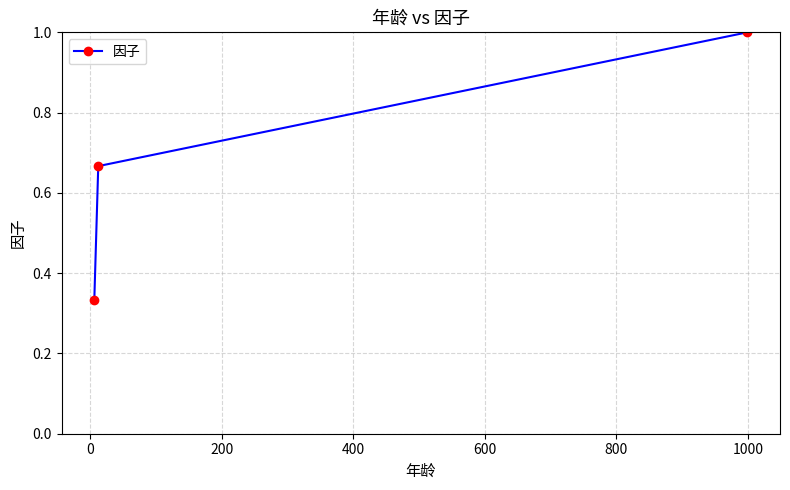

Does the chart have visible grid lines?

Yes